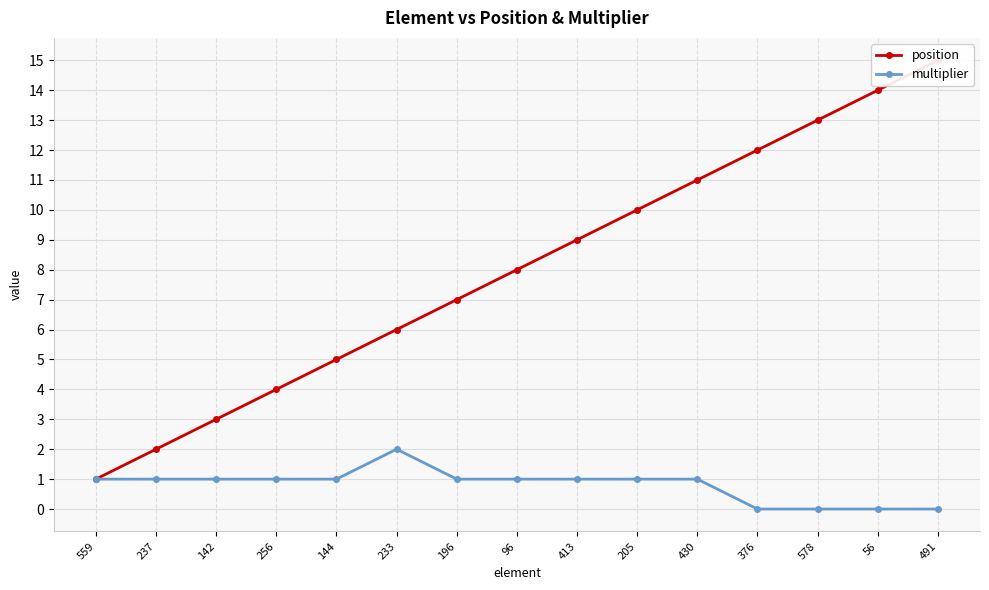

What value does the multiplier series have at 196?

1